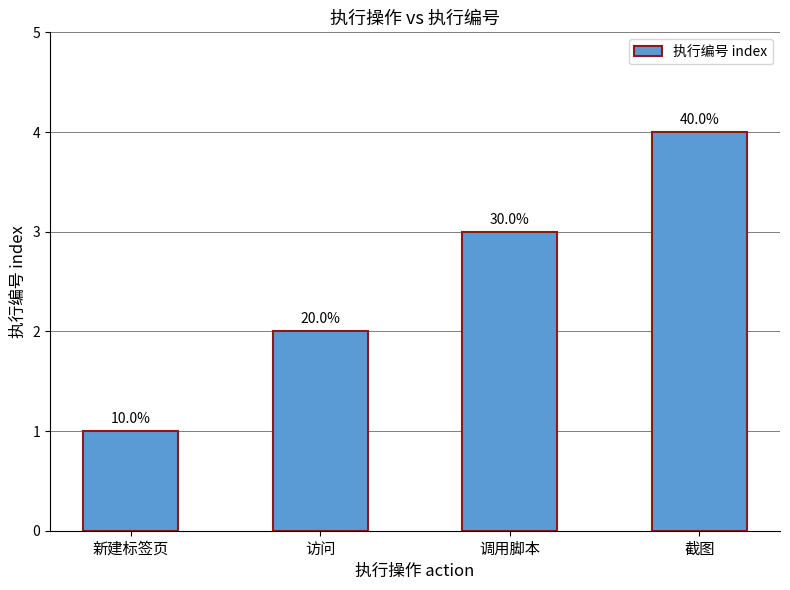

What is the label of the 1st bar from the left?

新建标签页